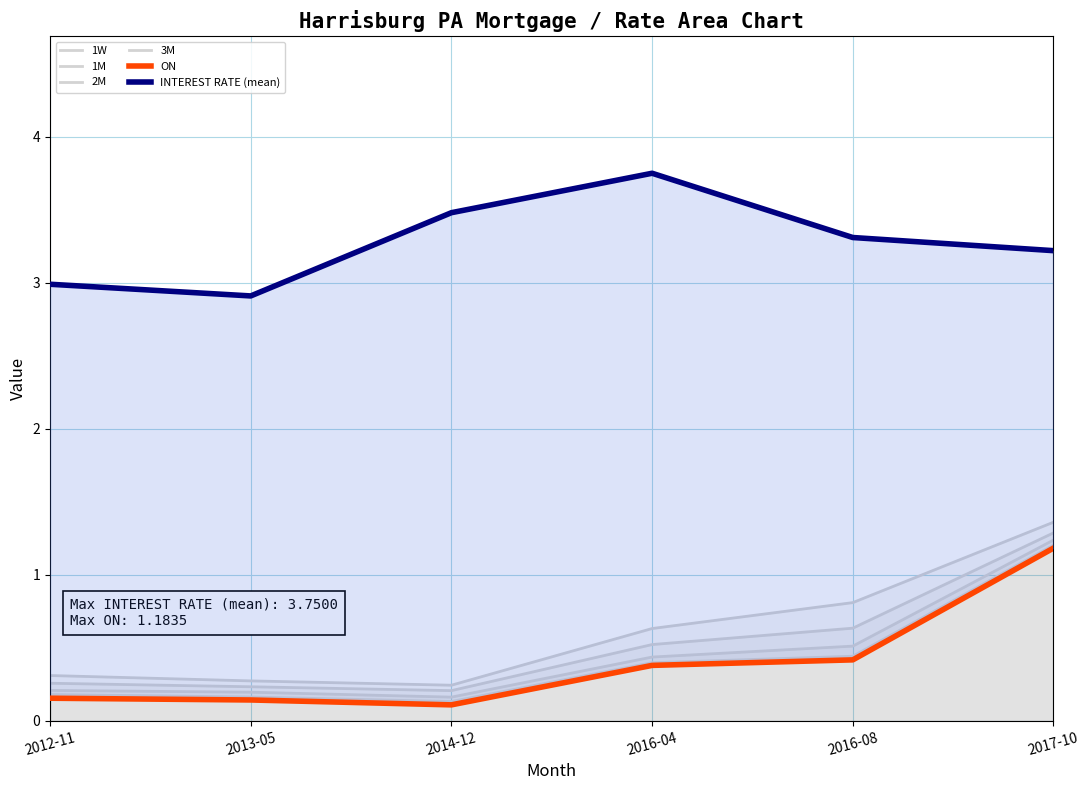

Does the chart have visible grid lines?

Yes